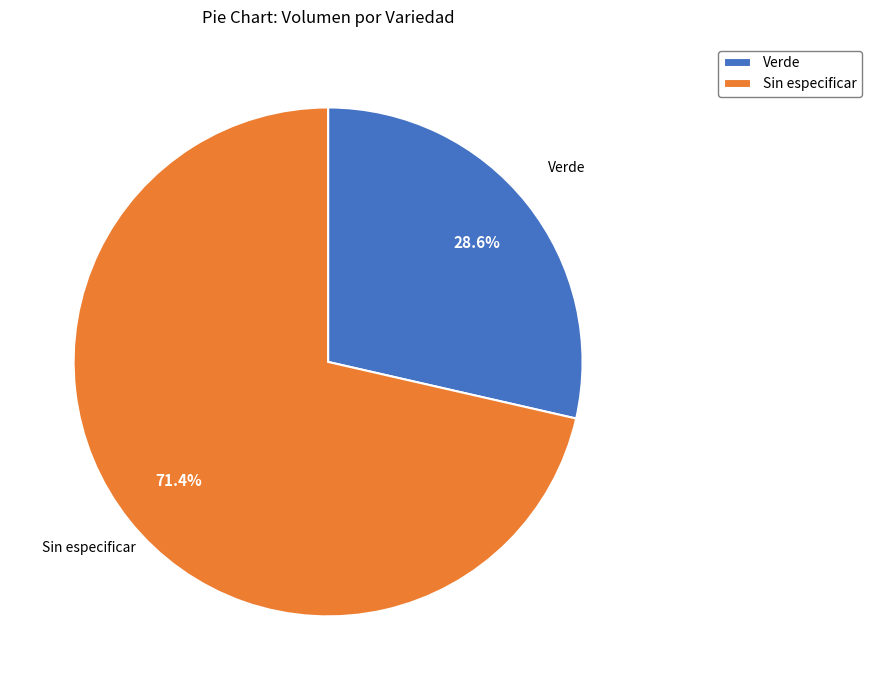

True or false: Sin especificar accounts for 71% of the total.

True